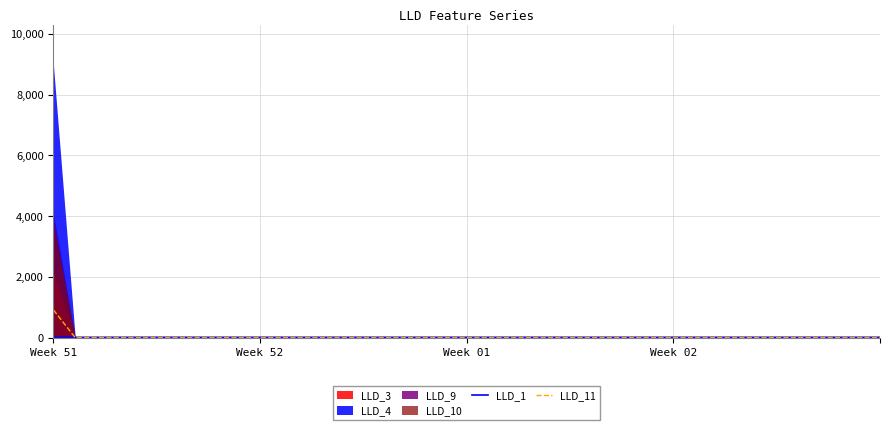

Read the LLD_1 value at 18.

12.3